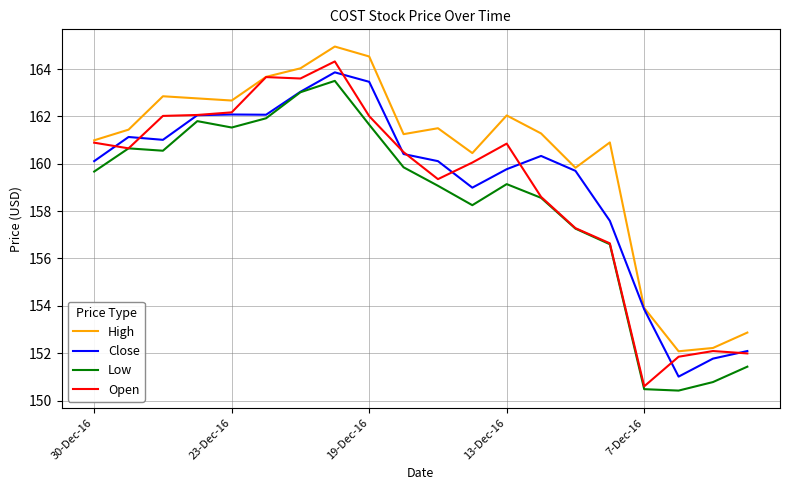

Is this an area chart (filled region under the line)?

No